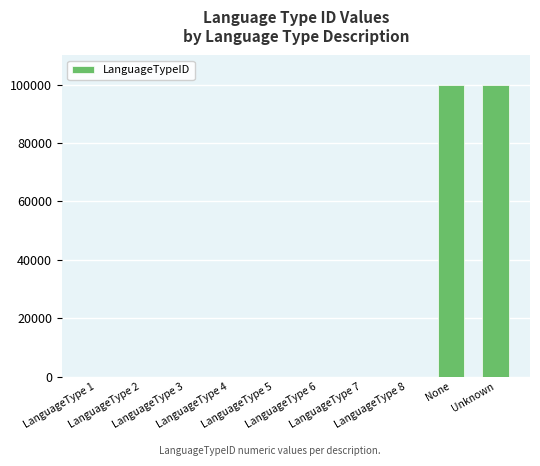

What is the difference between the values at None and LanguageType 8?

99990